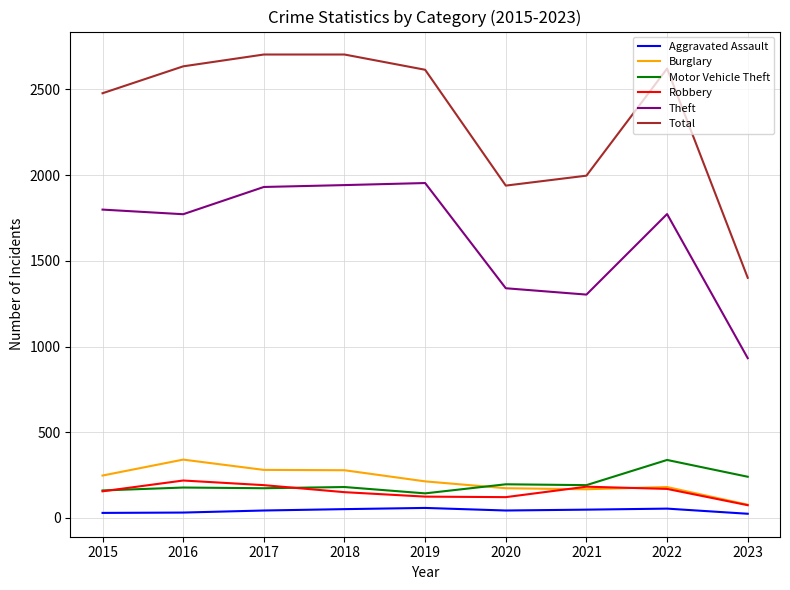

Is this an area chart (filled region under the line)?

No